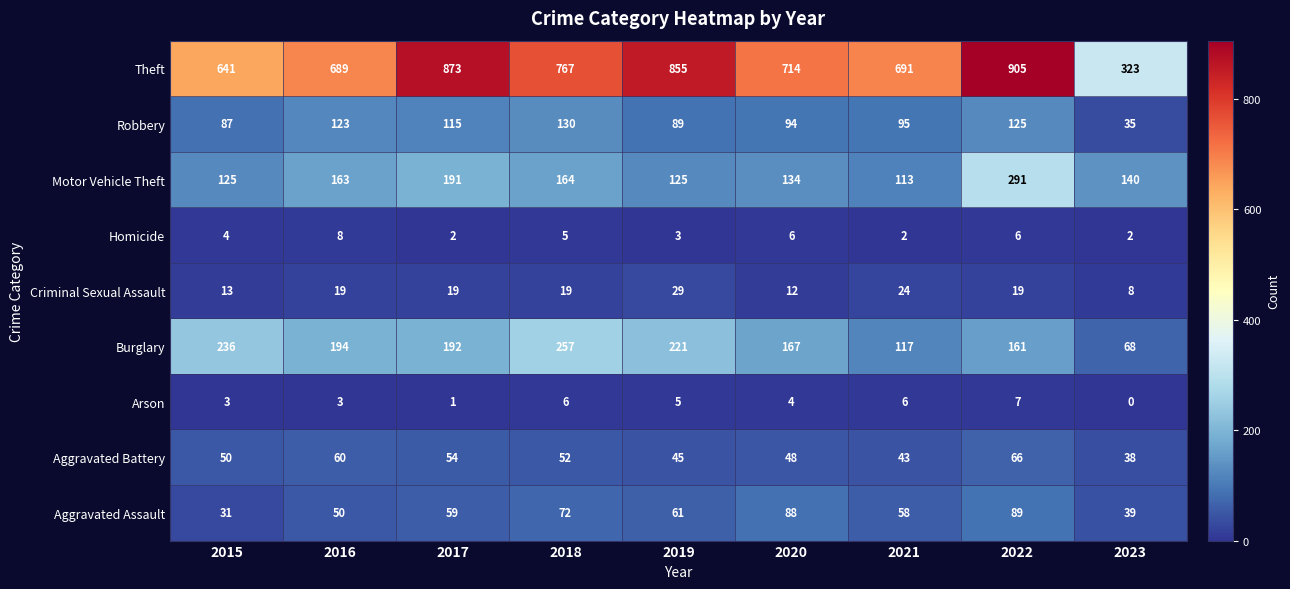

Between 2018 and 2020, which series saw the biggest shift?

Burglary